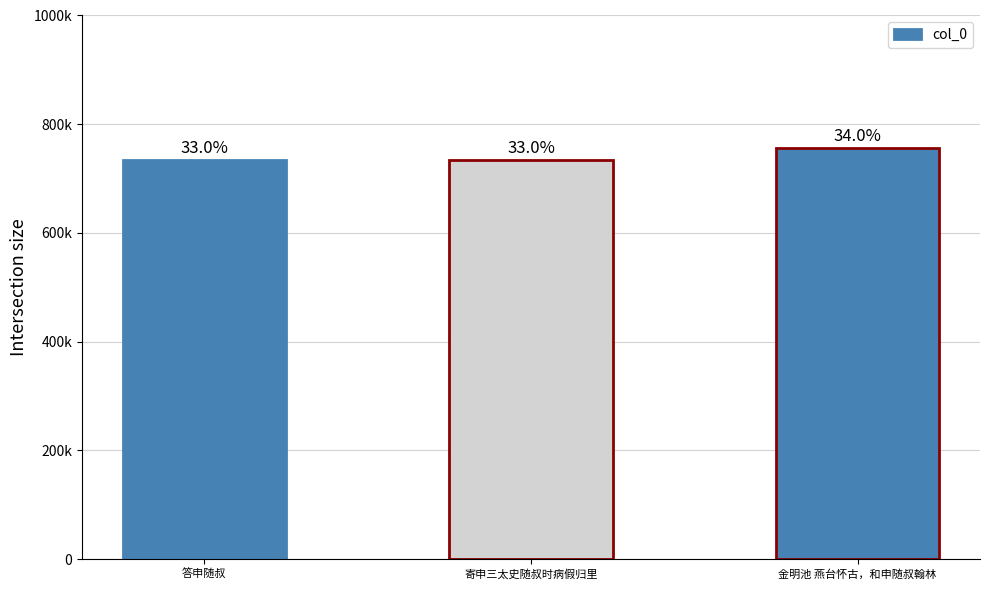

What is the average value?

741949